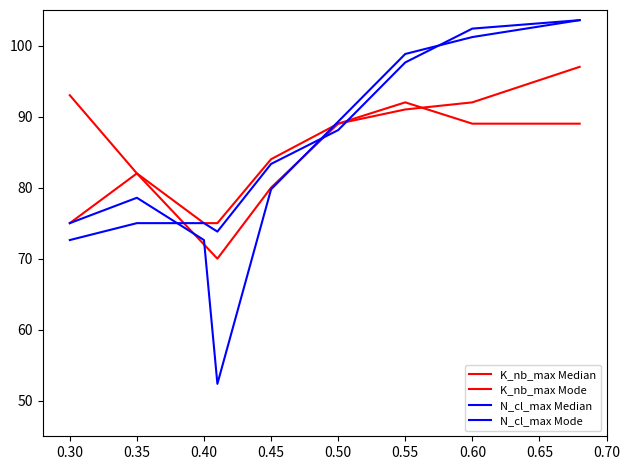

Reading left to right, transcribe all the data shown in this chart.

K_nb_max Median: 75.0	82.0	72.0	70.0	80.0	89.0	91.0	92.0	97.0
K_nb_max Mode: 93.0	82.0	75.0	75.0	84.0	89.0	92.0	89.0	89.0
N_cl_max Median: 75.0	78.6	72.6	52.4	79.8	89.3	98.8	101.2	103.6
N_cl_max Mode: 72.6	75.0	75.0	73.8	83.3	88.1	97.6	102.4	103.6